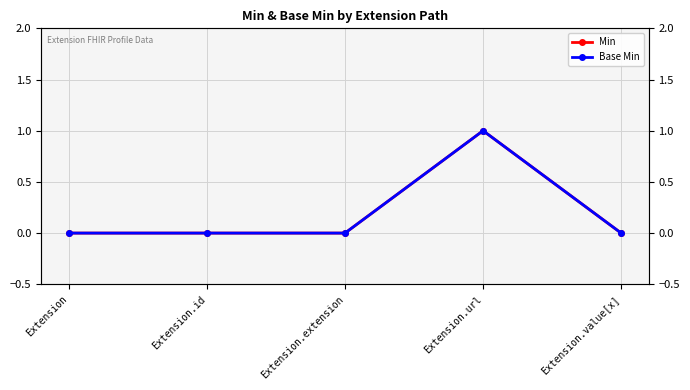

True or false: Min and Base Min intersect in this chart.

False